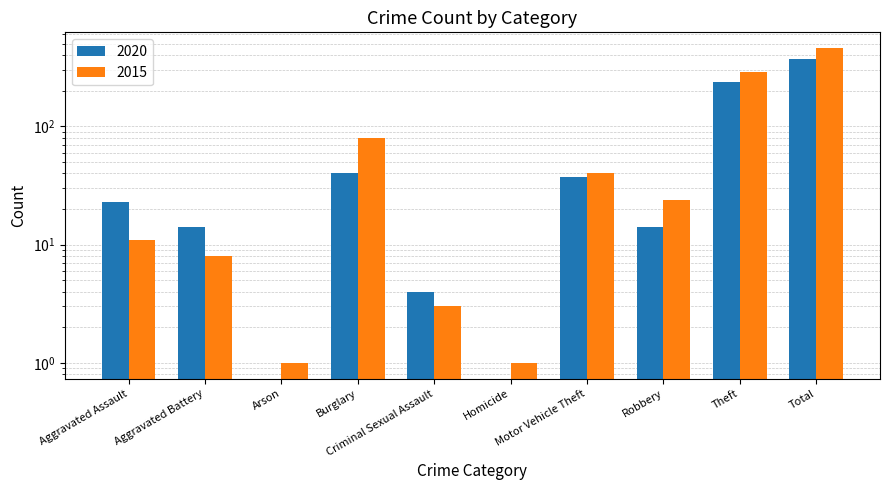

What is the value of the 2020 bar at the 5th from the left?

4